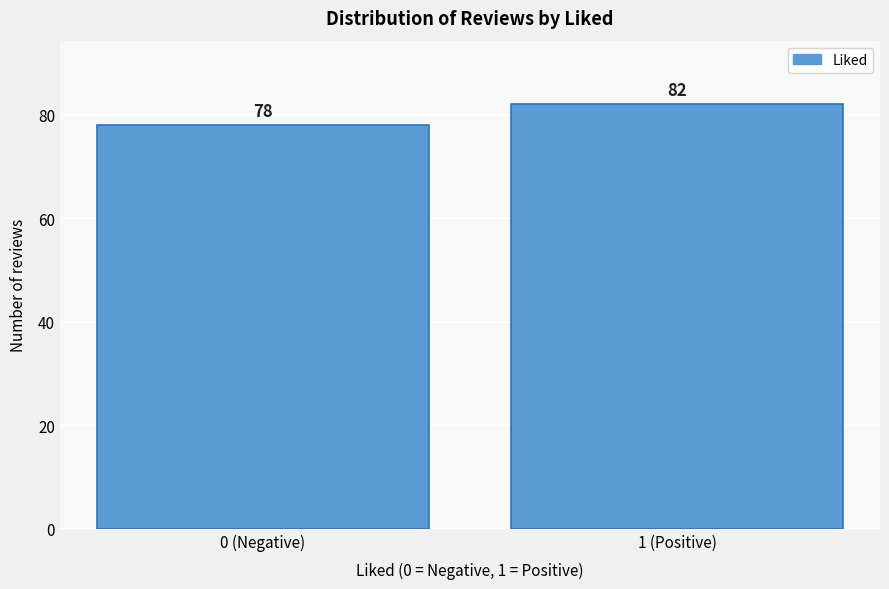

Reading left to right, what are all the values shown in this chart?

78	82